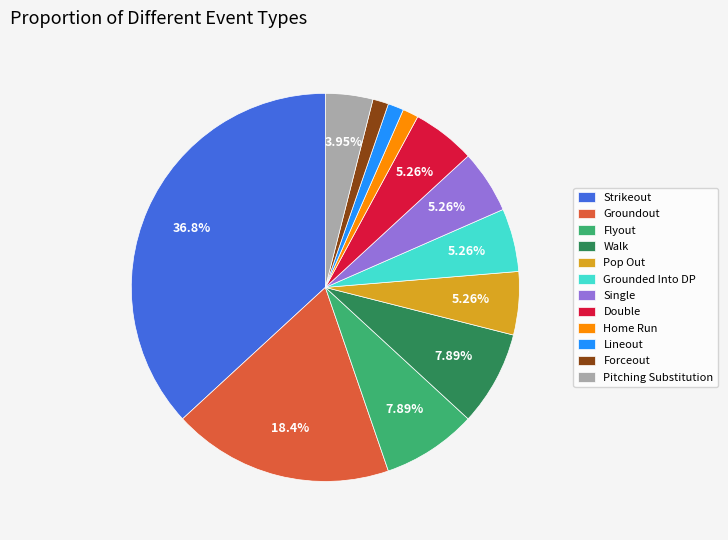

Do Pitching Substitution and Walk together represent more than half of the pie?

No